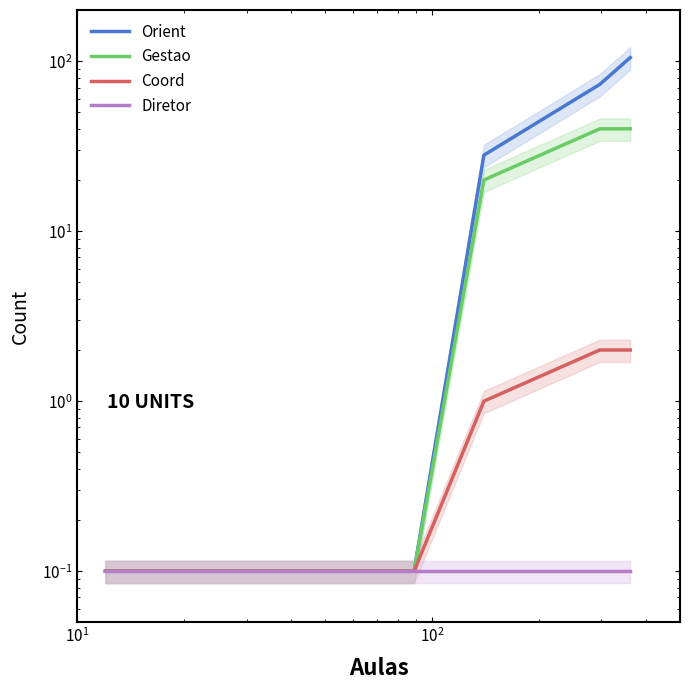

What are all the series names shown in the legend?

Orient, Gestao, Coord, Diretor